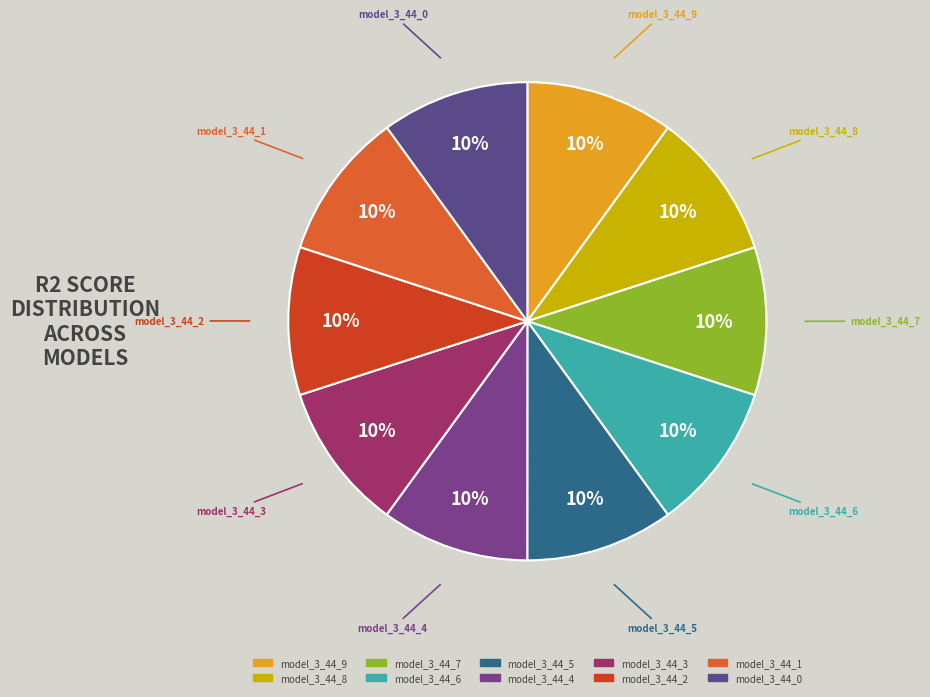

True or false: model_3_44_2 accounts for 10% of the total.

True